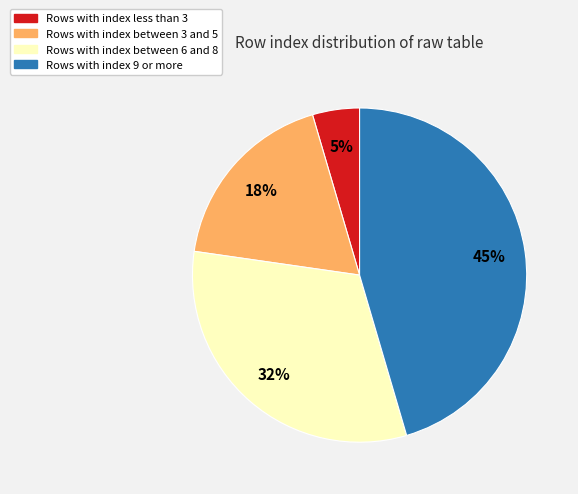

Is there any slice that represents more than half of the pie?

No